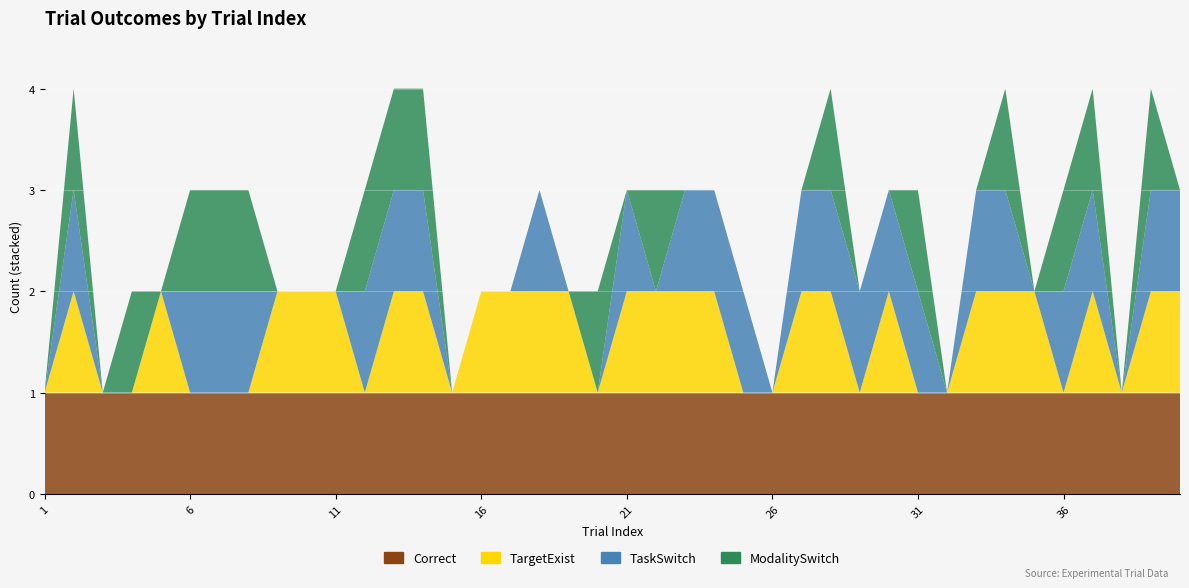

Reading left to right, transcribe all the data shown in this chart.

Correct: 1	1	1	1	1	1	1	1	1	1	1	1	1	1	1	1	1	1	1	1	1	1	1	1	1	1	1	1	1	1	1	1	1	1	1	1	1	1	1	1
TargetExist: 0	1	0	0	1	0	0	0	1	1	1	0	1	1	0	1	1	1	1	0	1	1	1	1	0	0	1	1	0	1	0	0	1	1	1	0	1	0	1	1
TaskSwitch: 0	1	0	0	0	1	1	1	0	0	0	1	1	1	0	0	0	1	0	0	1	0	1	1	1	0	1	1	1	1	1	0	1	1	0	1	1	0	1	1
ModalitySwitch: 0	1	0	1	0	1	1	1	0	0	0	1	1	1	0	0	0	0	0	1	0	1	0	0	0	0	0	1	0	0	1	0	0	1	0	1	1	0	1	0